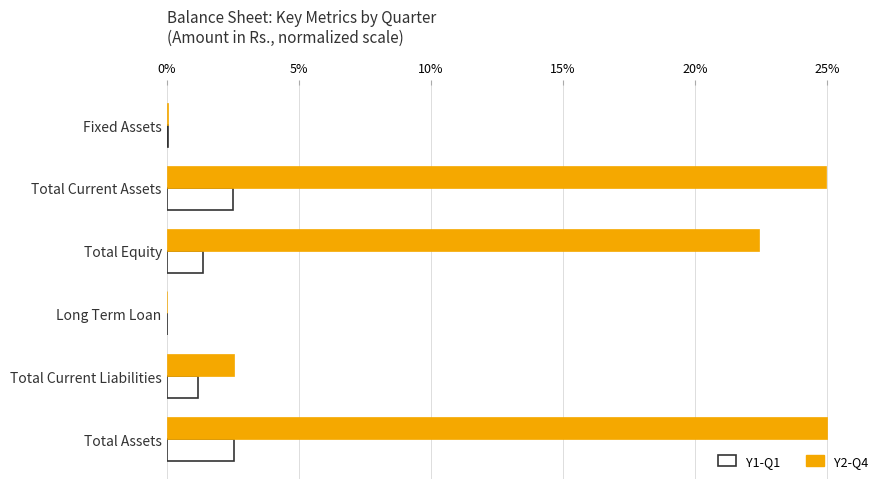

The value of Y1-Q1 at Total Equity is 1.4. True or false?

True